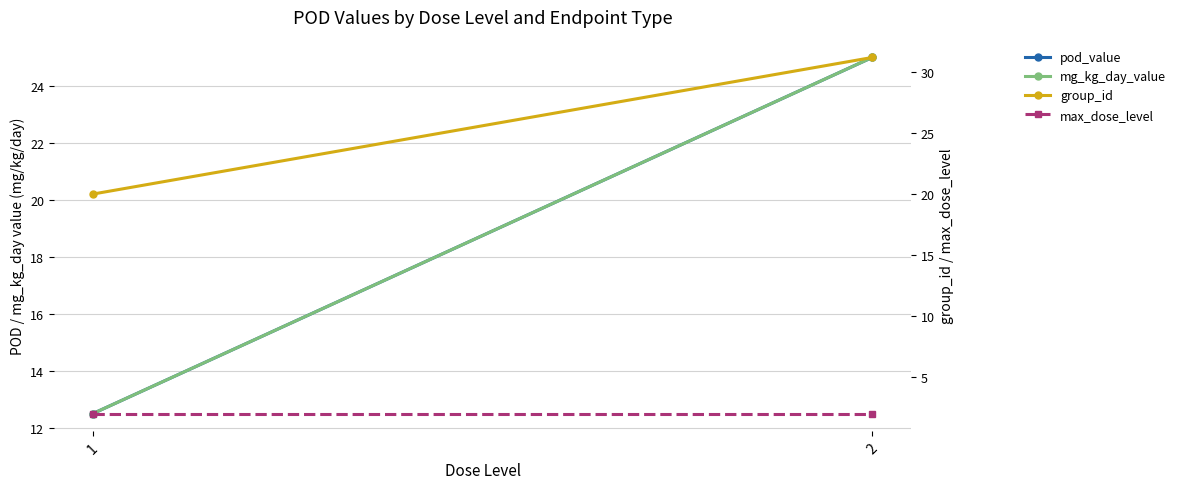

At how many categories does at least one series exceed 9?

2